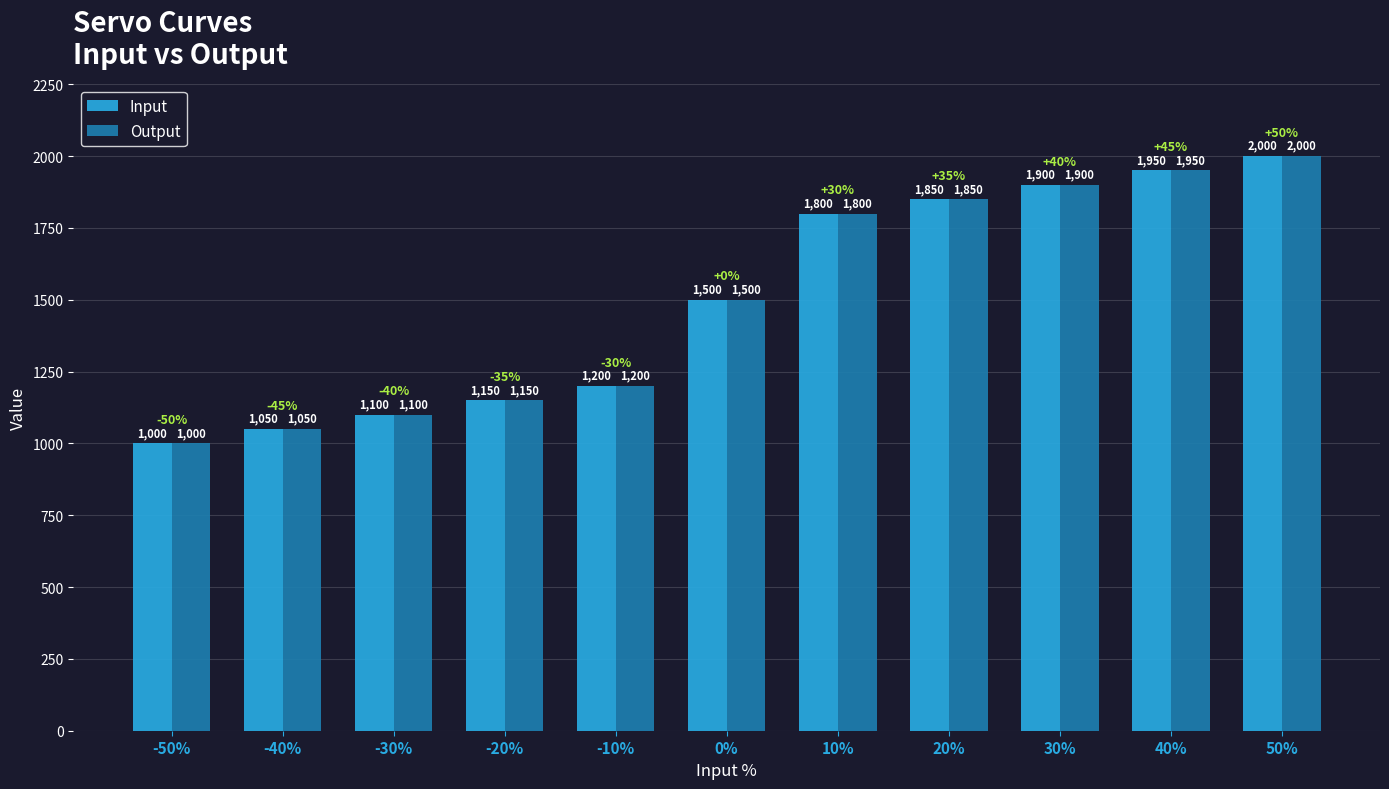

Is it true that Input equals 2581 at 30%?

False